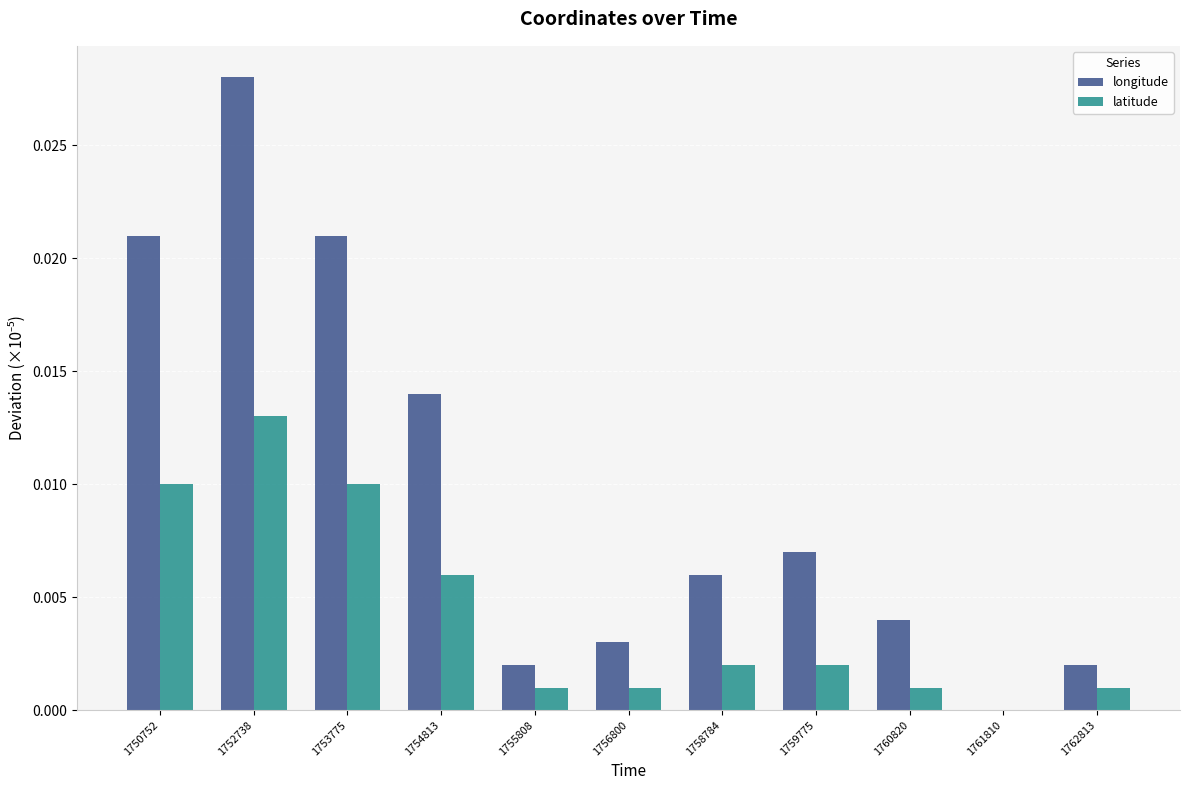

At which category is the sum across all series the highest?

1752738